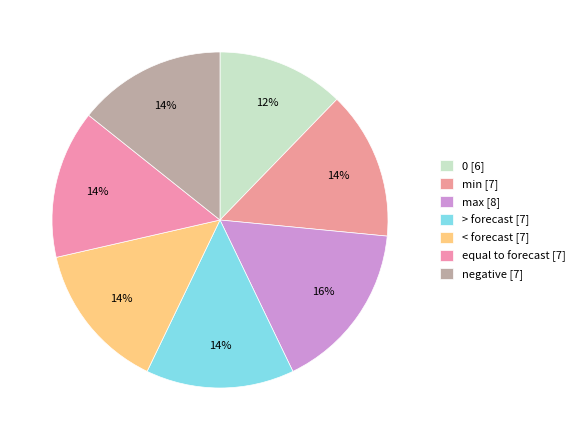

Does < forecast represent more than half of the total?

No